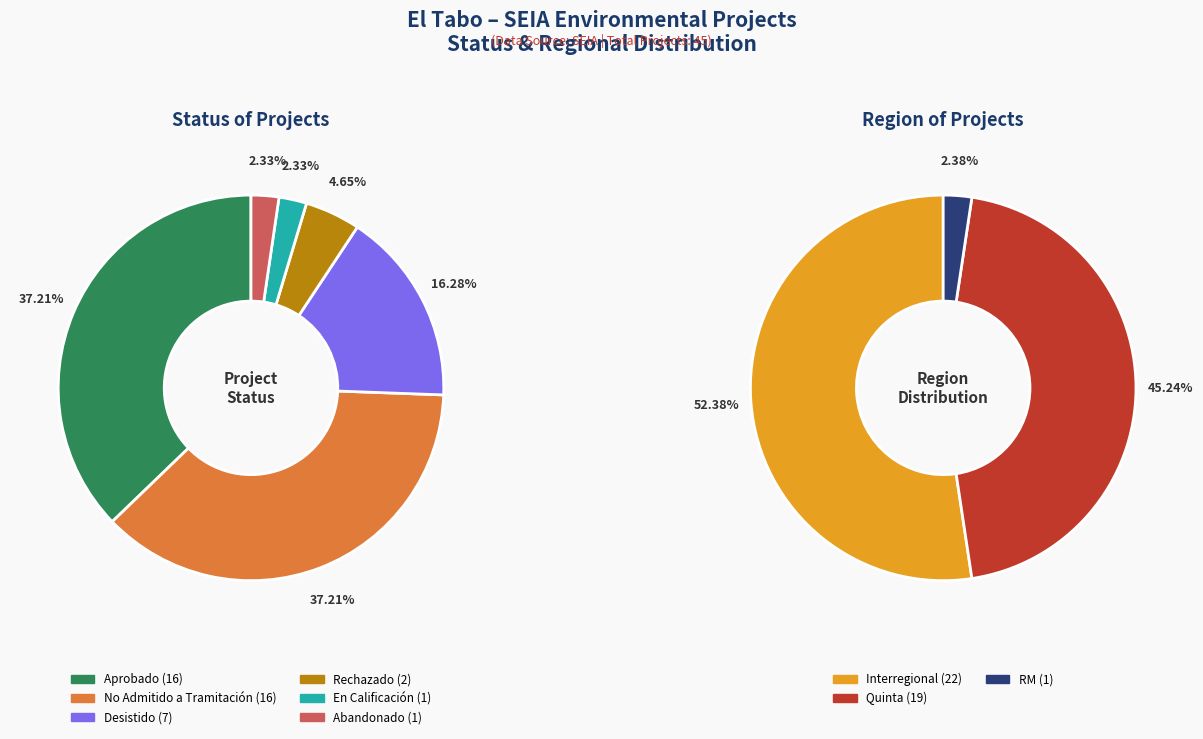

Count the number of slices in the pie.

6